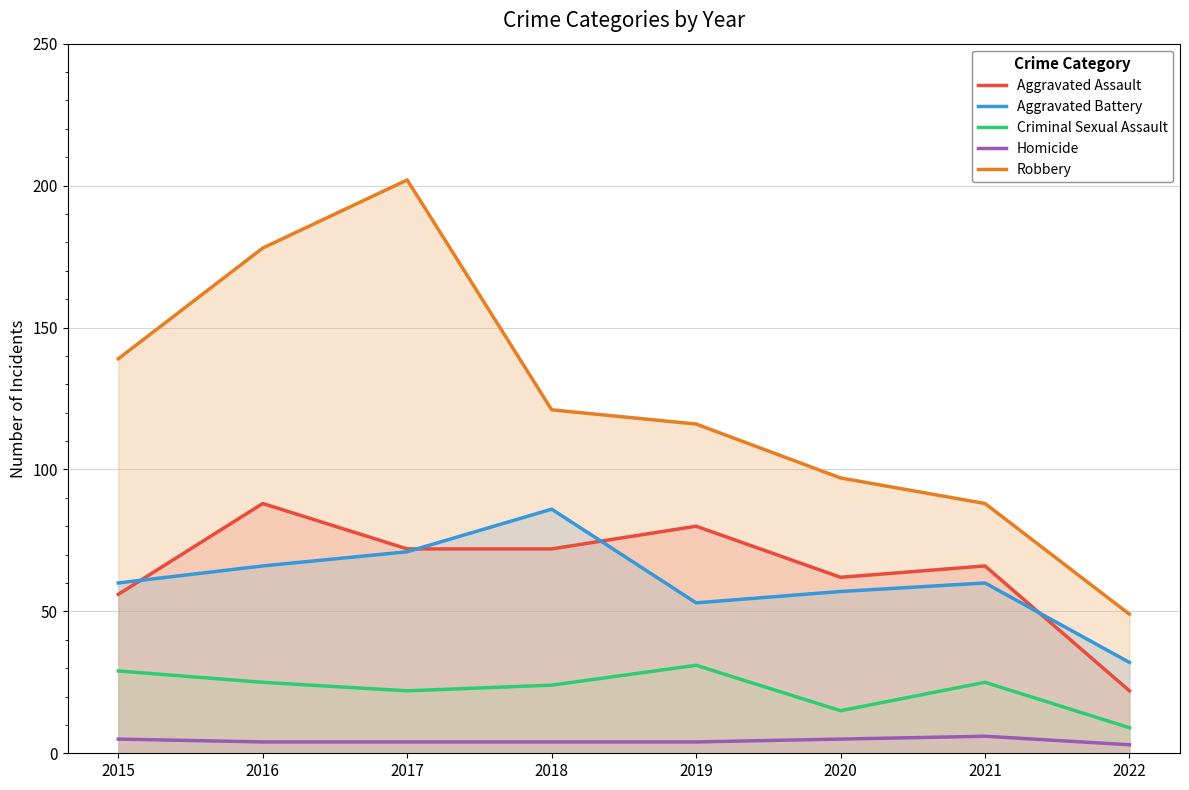

List the labels in order of Homicide value, smallest first.

2022, 2016, 2017, 2018, 2019, 2015, 2020, 2021